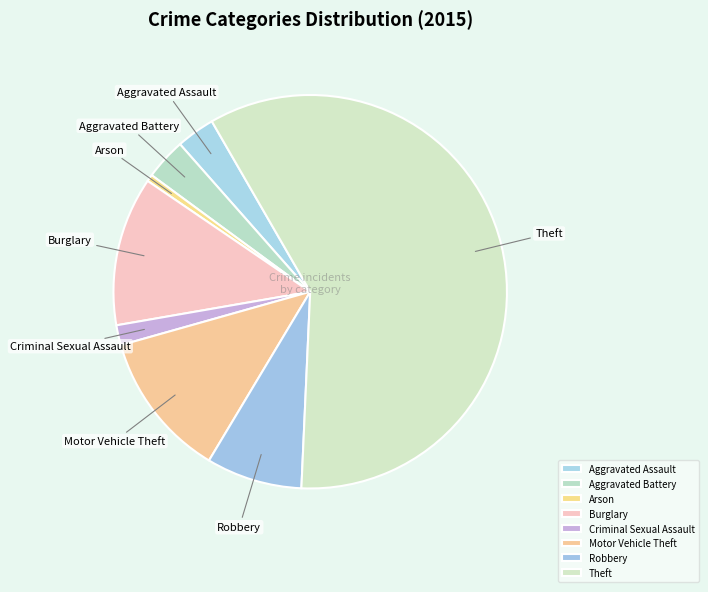

What is the majority slice?

Theft